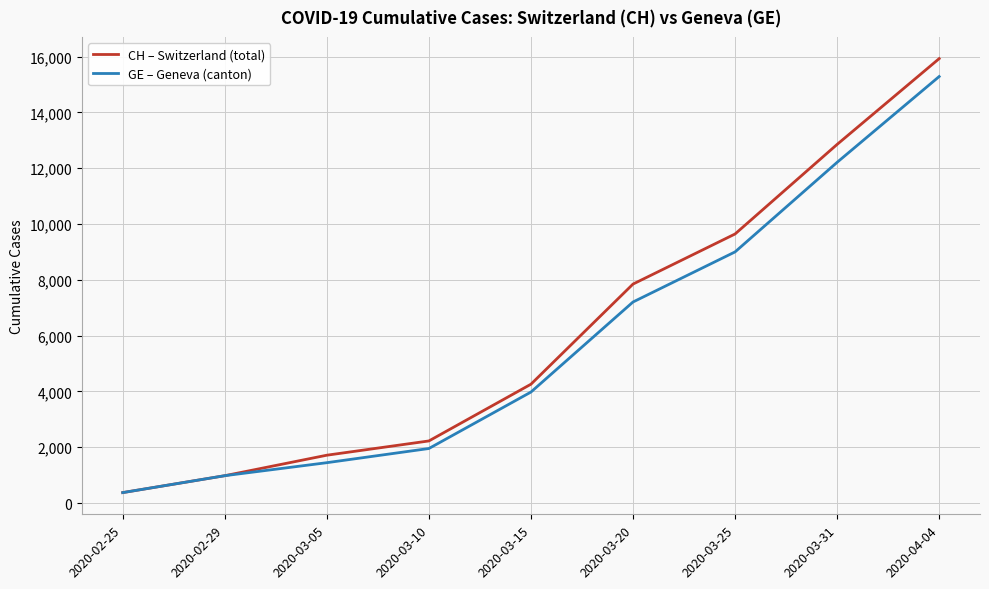

Which series changed the most between 2020-02-29 and 2020-03-05?

CH – Switzerland (total)